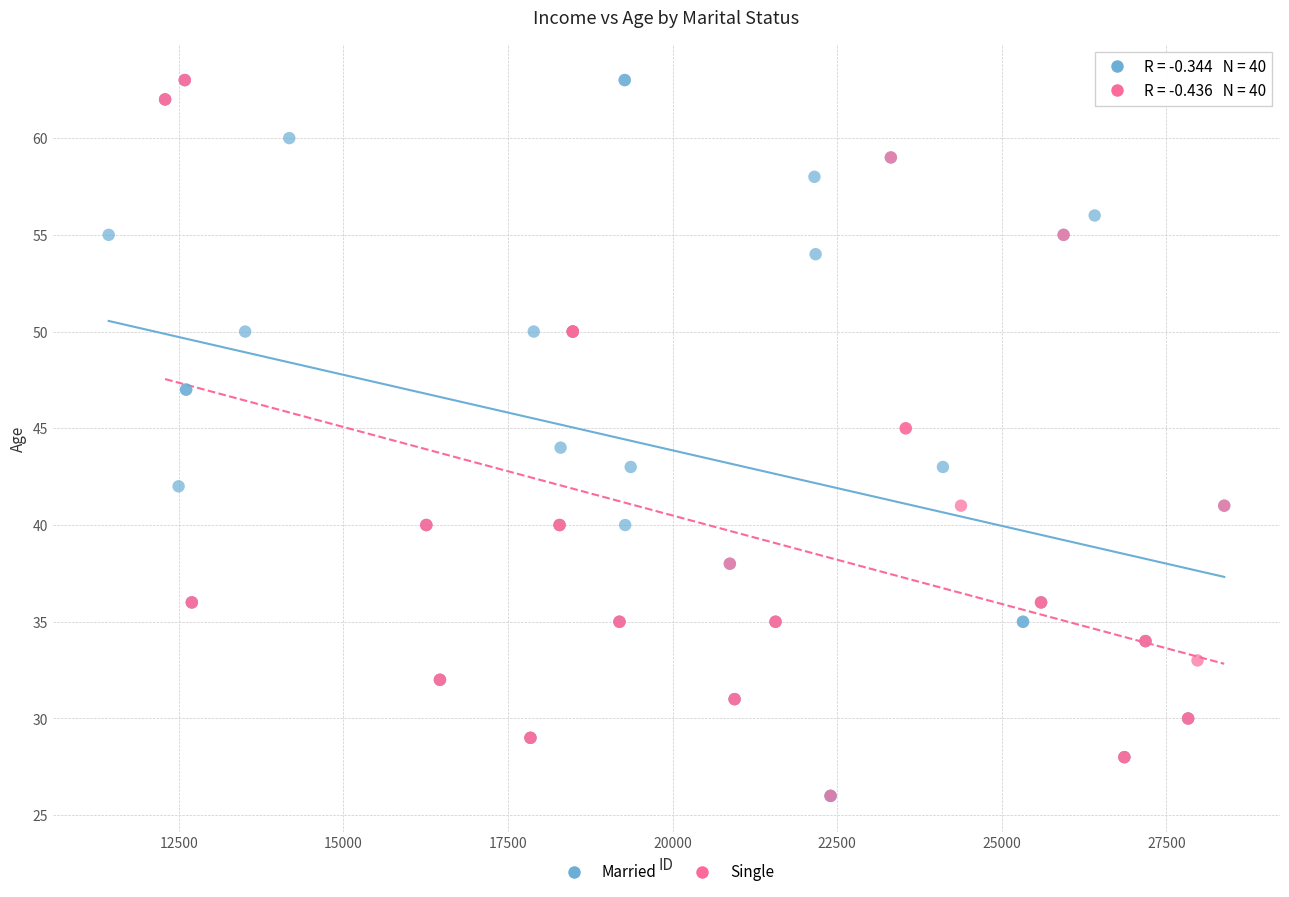

What are all the series names shown in the legend?

Married, Single